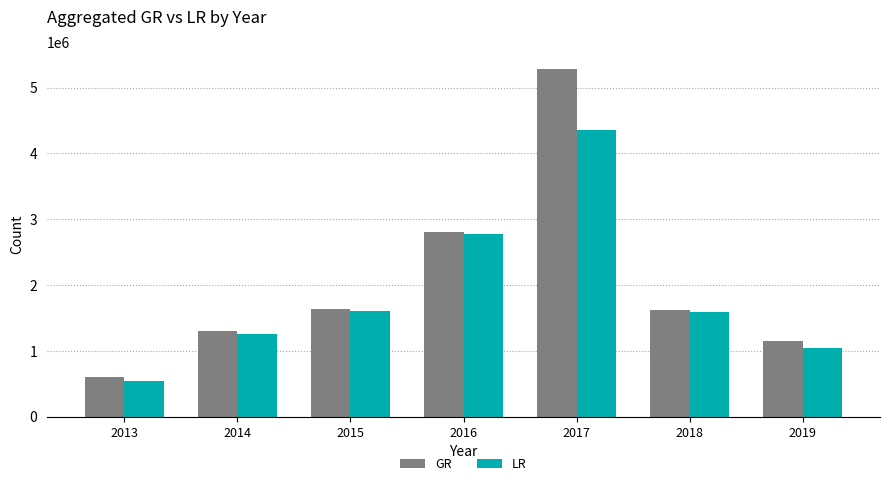

What is the difference between the highest and lowest values at 2015?

17172